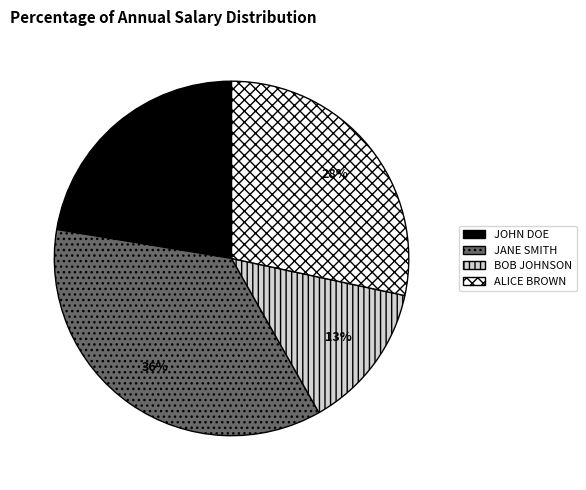

Which category has the smallest portion of the pie?

BOB JOHNSON